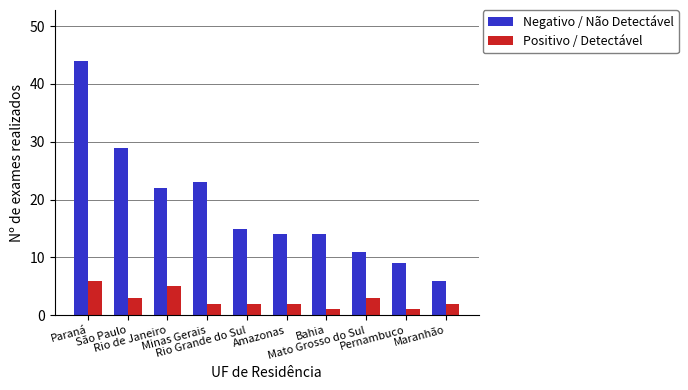

What is the label of the 6th bar from the left?

Amazonas